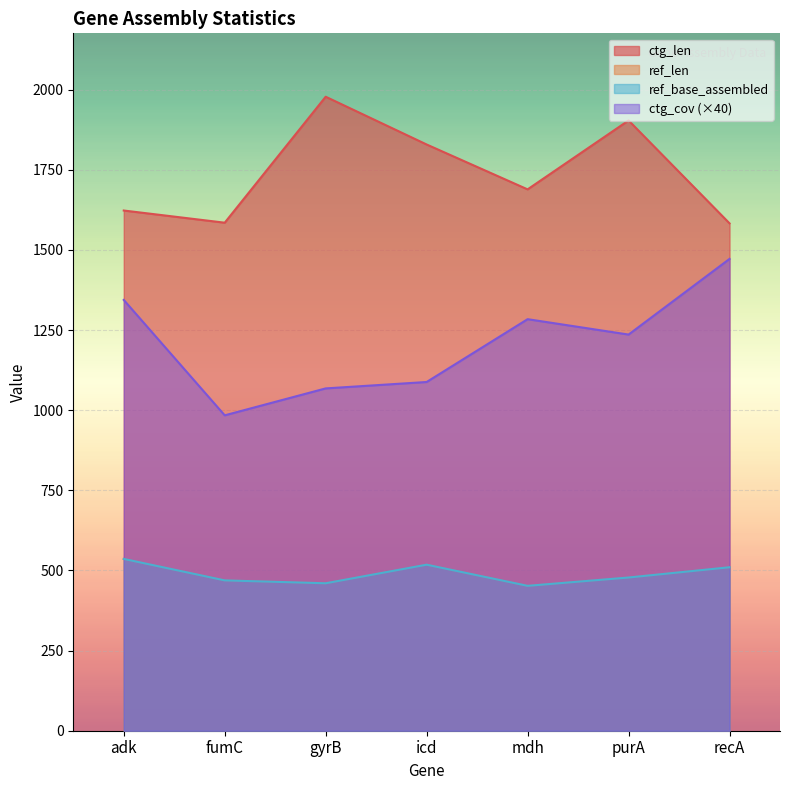

True or false: ref_len has more than 0 interior local peaks.

True